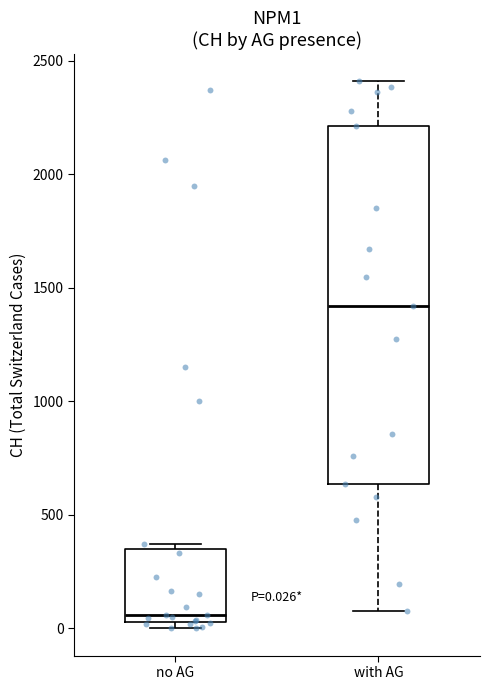

Comparing the boxes themselves (not the whiskers), which one is the tallest?

with AG